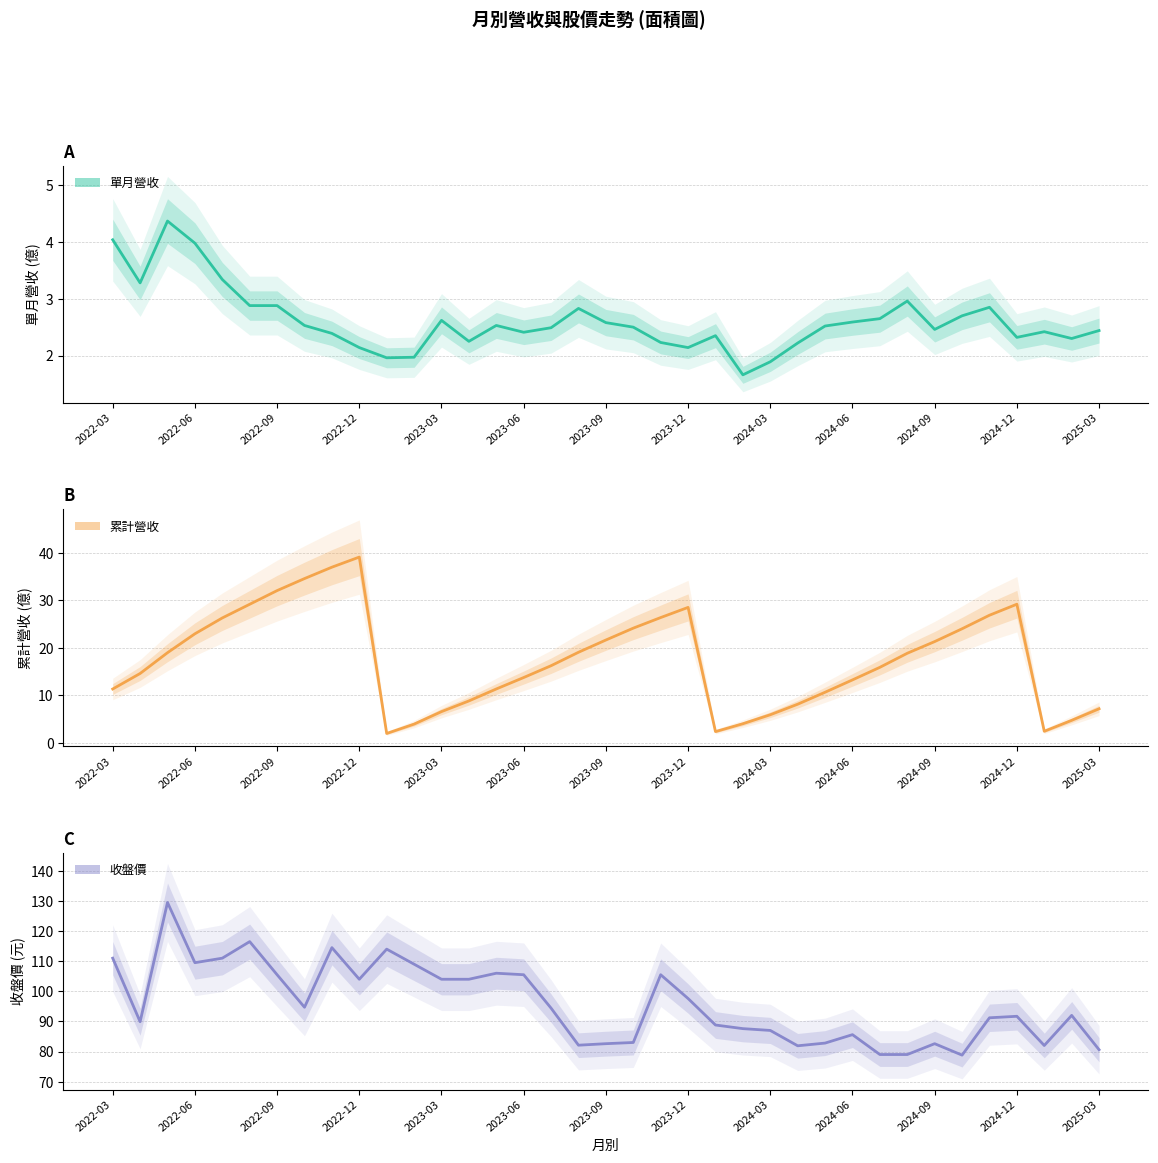

What is the smallest value displayed?

1.7